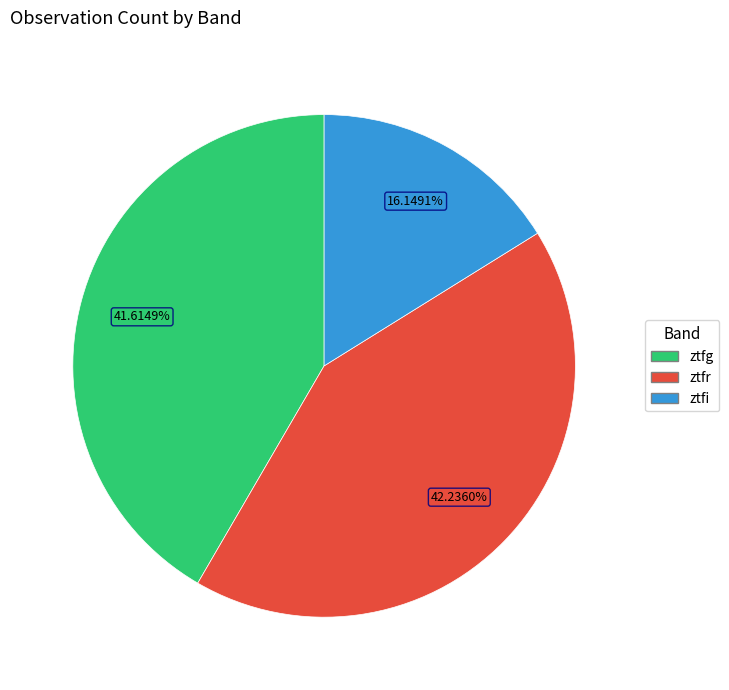

To the nearest percent, what is the difference between the largest and smallest slice percentages?

26%